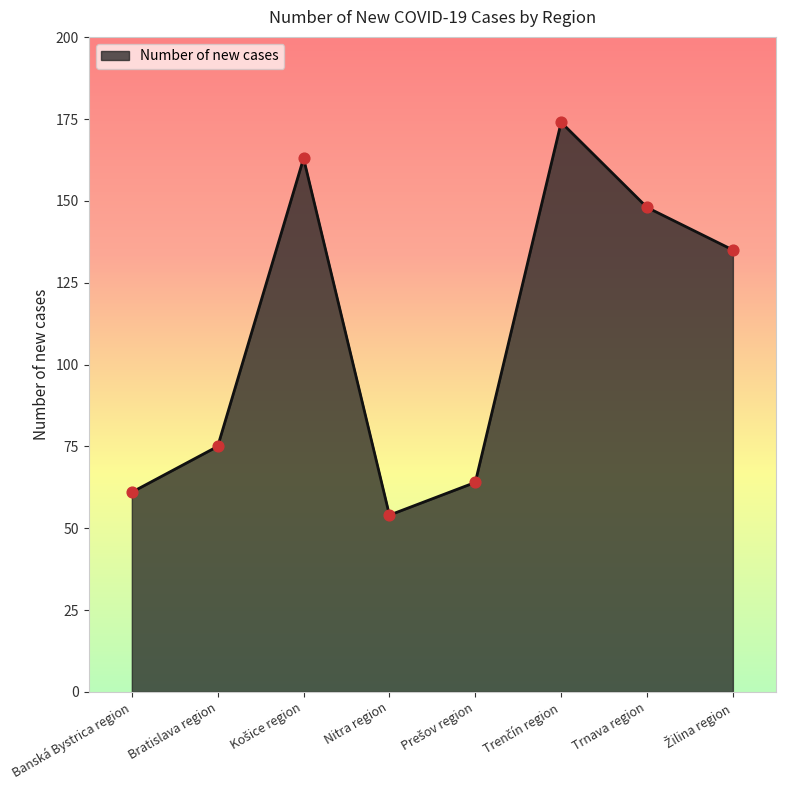

What is the ratio of the value at Bratislava region to the value at Trnava region?

0.5